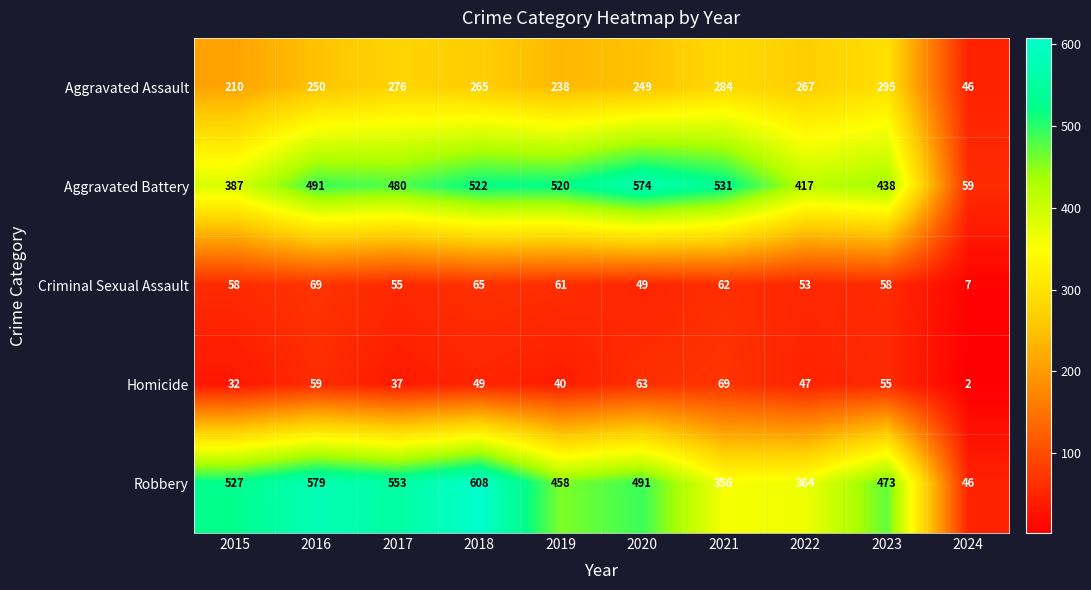

Which category has the lowest value in the Robbery series?

2024